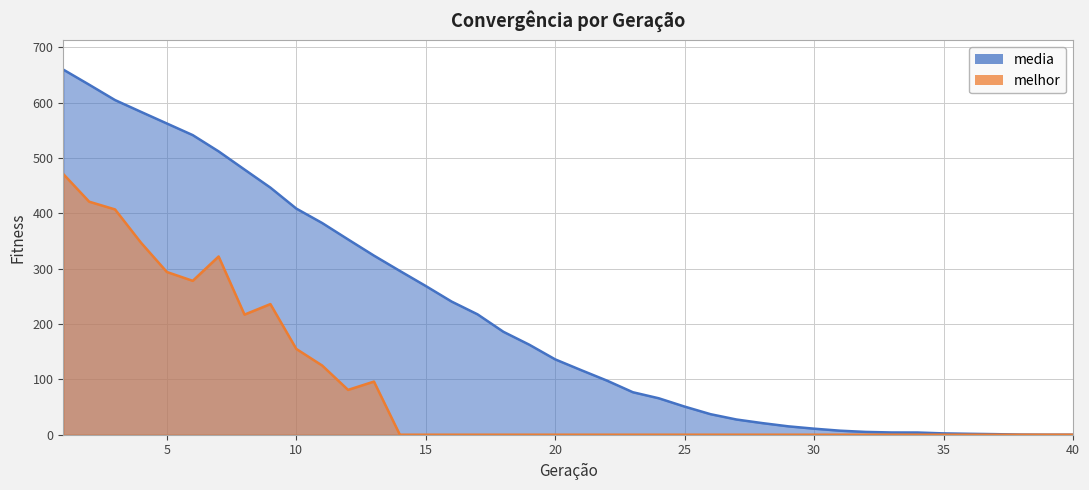

Reading right to left, transcribe all the data shown in this chart.

media: 40=0.0	39=0.0	38=0.2	37=1.0	36=1.7	35=2.4	34=4.0	33=4.1	32=5.0	31=7.3	30=10.9	29=15.2	28=21.0	27=27.5	26=37.1	25=50.8	24=65.9	23=76.8	22=97.7	21=116.7	20=136.1	19=162.6	18=186.0	17=217.5	16=240.5	15=268.7	14=295.9	13=323.6	12=352.8	11=382.4	10=408.6	9=446.4	8=479.0	7=511.9	6=541.3	5=562.3	4=583.3	3=604.6	2=632.4	1=659.6
melhor: 40=0.0	39=0.0	38=0.0	37=0.0	36=0.0	35=0.0	34=0.0	33=0.0	32=0.0	31=0.0	30=0.0	29=0.0	28=0.0	27=0.0	26=0.0	25=0.0	24=0.0	23=0.0	22=0.0	21=0.0	20=0.0	19=0.0	18=0.0	17=0.0	16=0.0	15=0.0	14=0.0	13=96.0	12=81.0	11=125.0	10=155.0	9=236.0	8=217.0	7=322.0	6=278.0	5=294.0	4=347.0	3=407.0	2=421.0	1=471.0